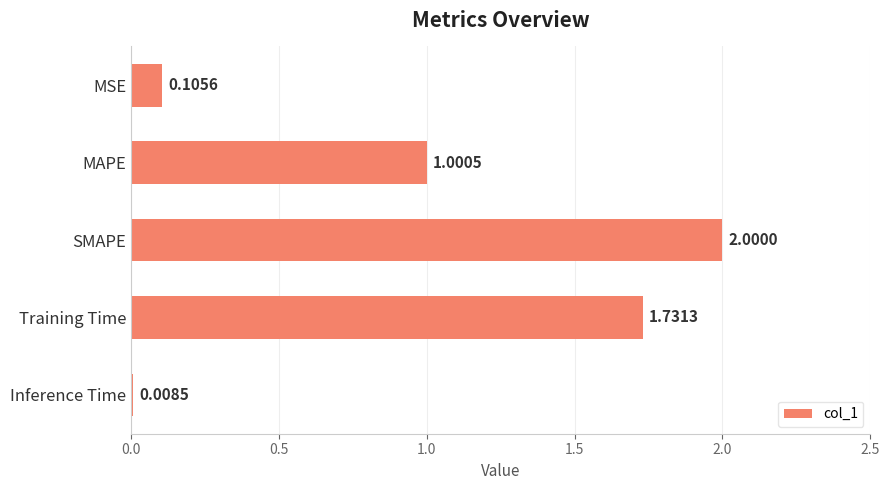

At which label is the value closest to 1?

MAPE